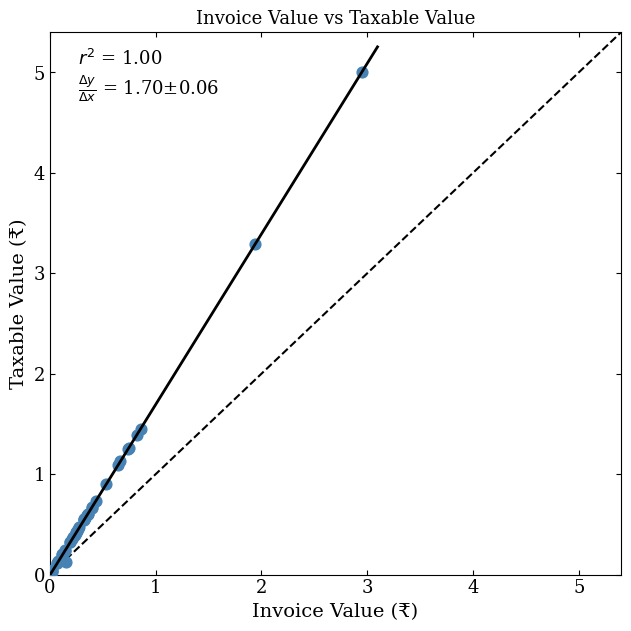

What Y value in the scatter plot is closest to 2?

1.5